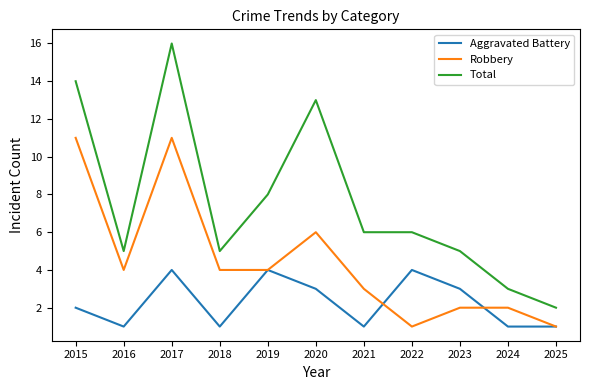

Reading left to right, transcribe all the data shown in this chart.

Aggravated Battery: 2015=2	2016=1	2017=4	2018=1	2019=4	2020=3	2021=1	2022=4	2023=3	2024=1	2025=1
Robbery: 2015=11	2016=4	2017=11	2018=4	2019=4	2020=6	2021=3	2022=1	2023=2	2024=2	2025=1
Total: 2015=14	2016=5	2017=16	2018=5	2019=8	2020=13	2021=6	2022=6	2023=5	2024=3	2025=2